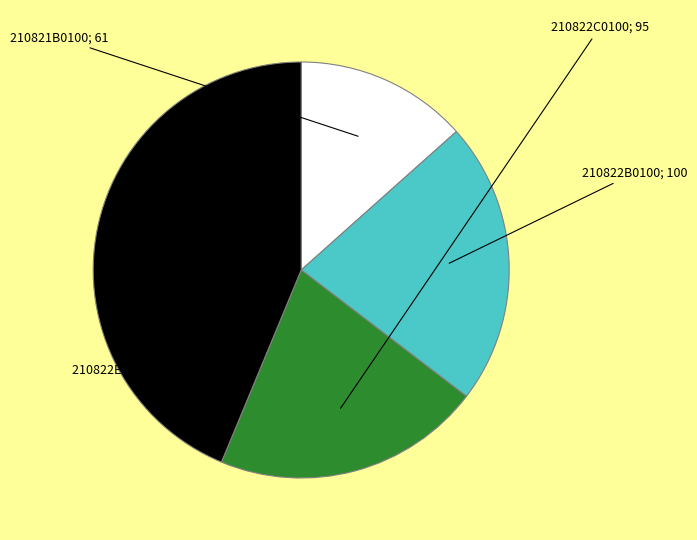

How many slices are in this pie chart?

4